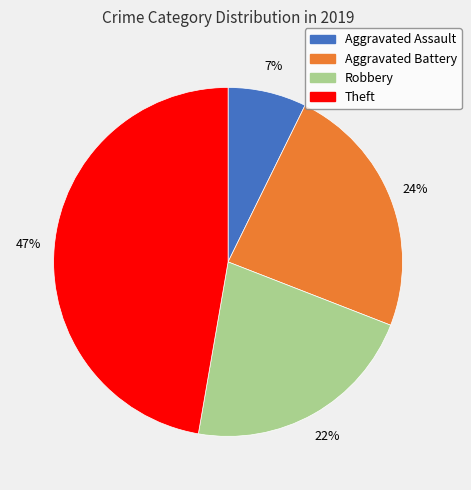

Combined, do Theft and Aggravated Assault account for over 50%?

Yes